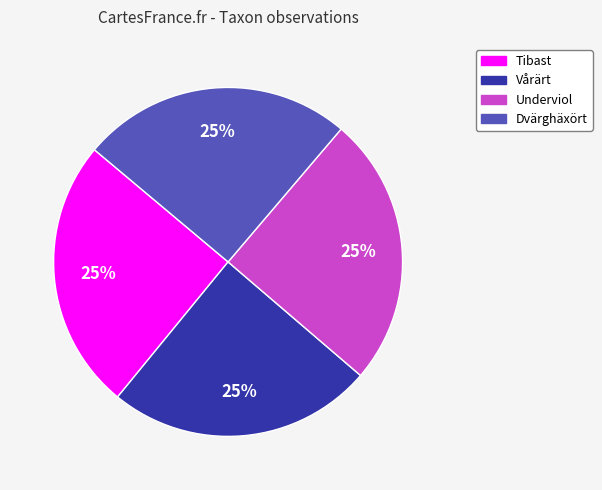

To the nearest percent, what percentage of the pie is Underviol?

25%